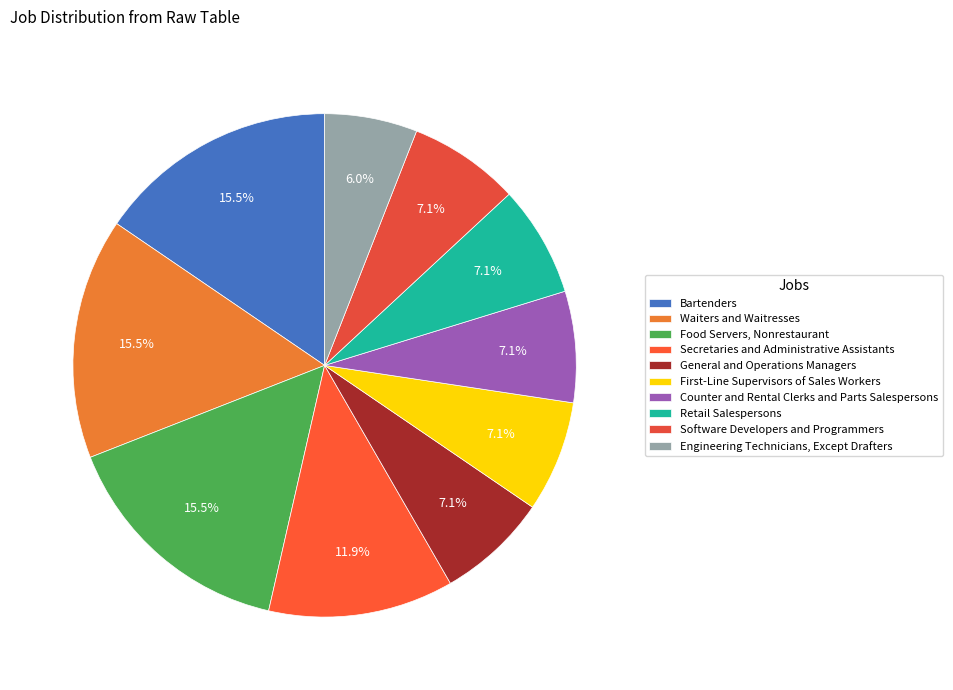

Does any single category account for the majority?

No